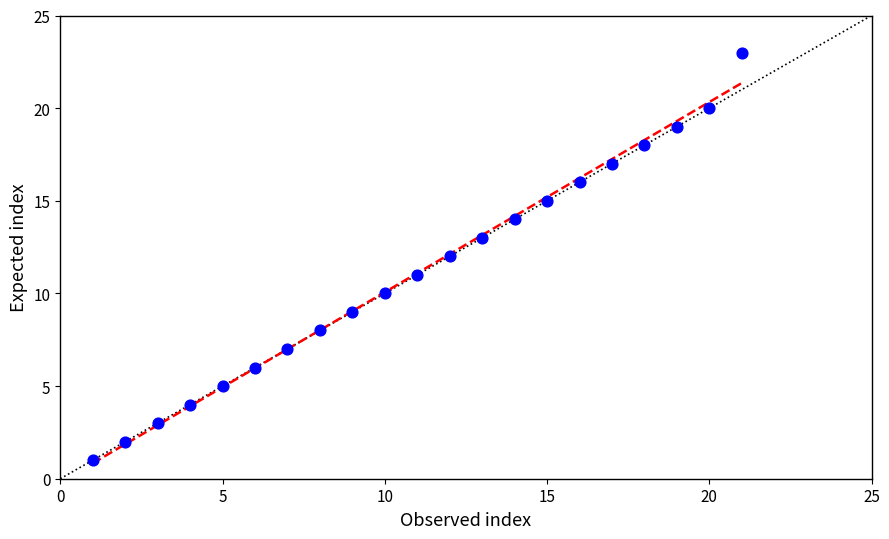

What is the range of Y values (max minus min)?

22